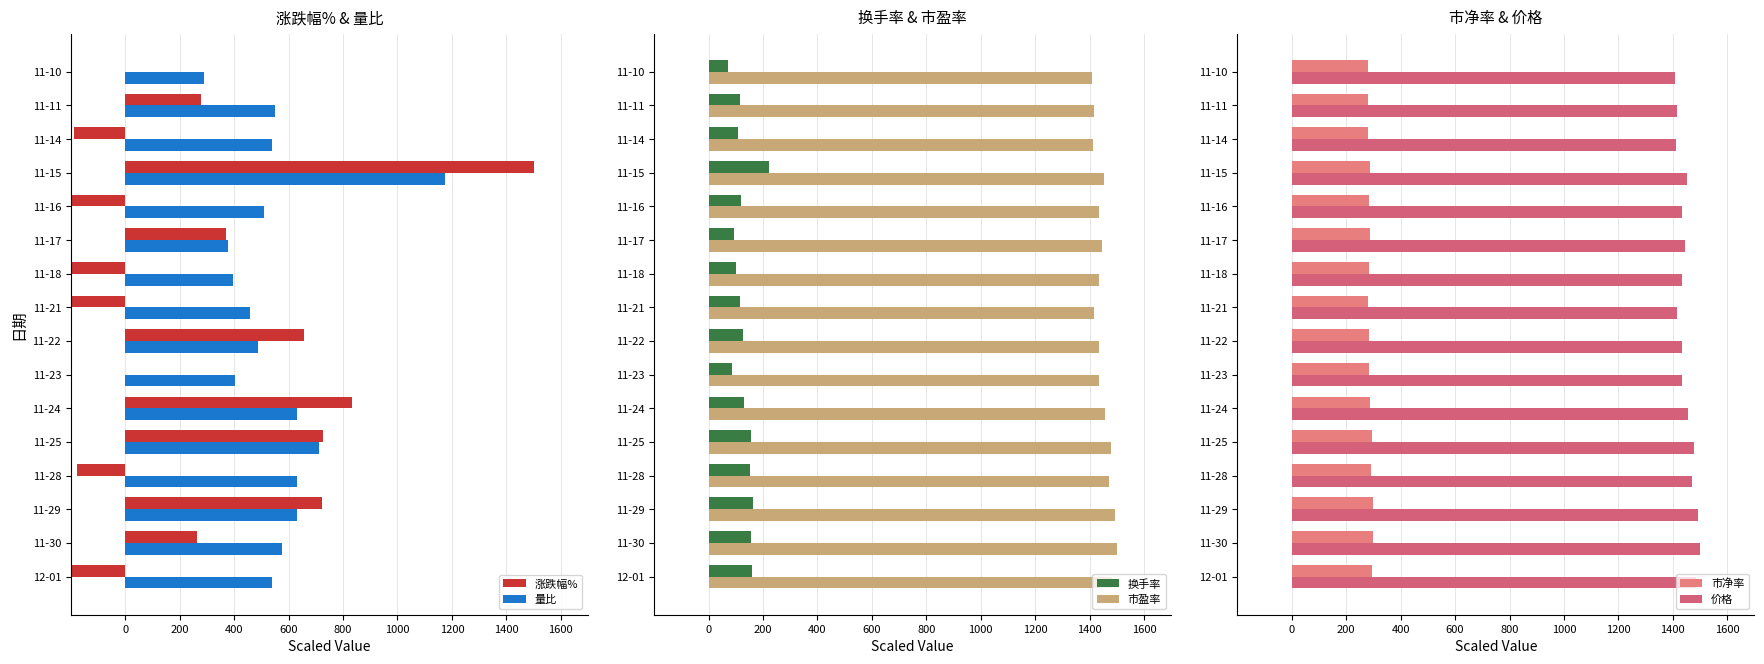

What is the value of the 换手率 bar at the 13th from the left?

220.6